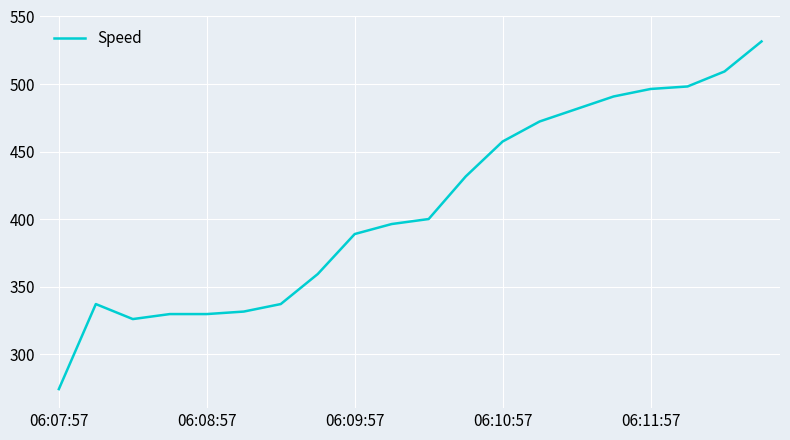

What is the greatest value displayed?

531.5